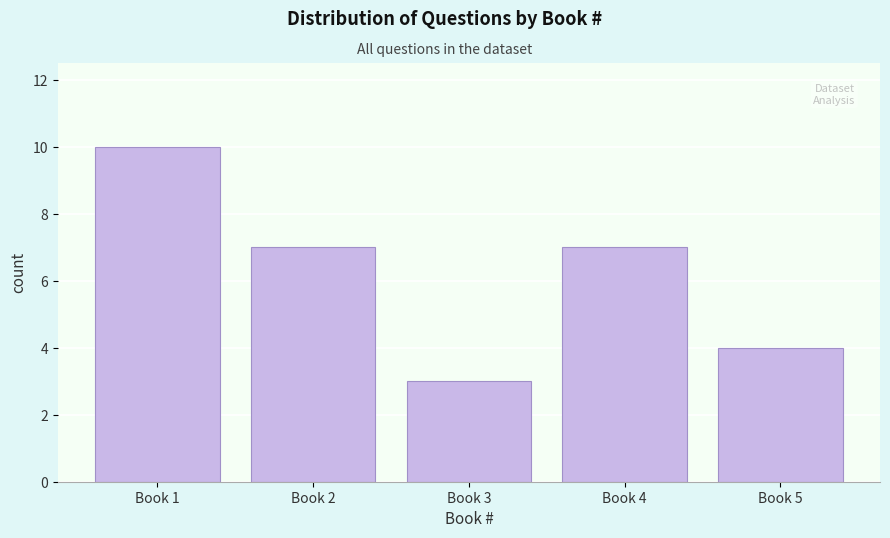

Reading left to right, transcribe all the data shown in this chart.

10	7	3	7	4